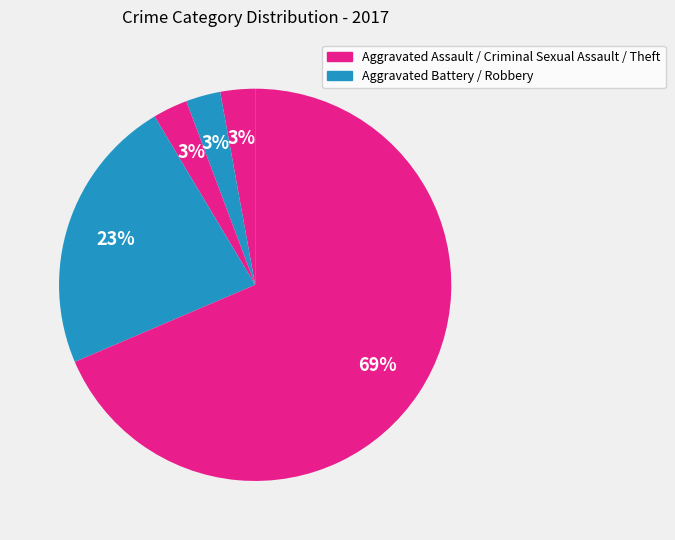

Which slice represents more than half of the pie?

Theft